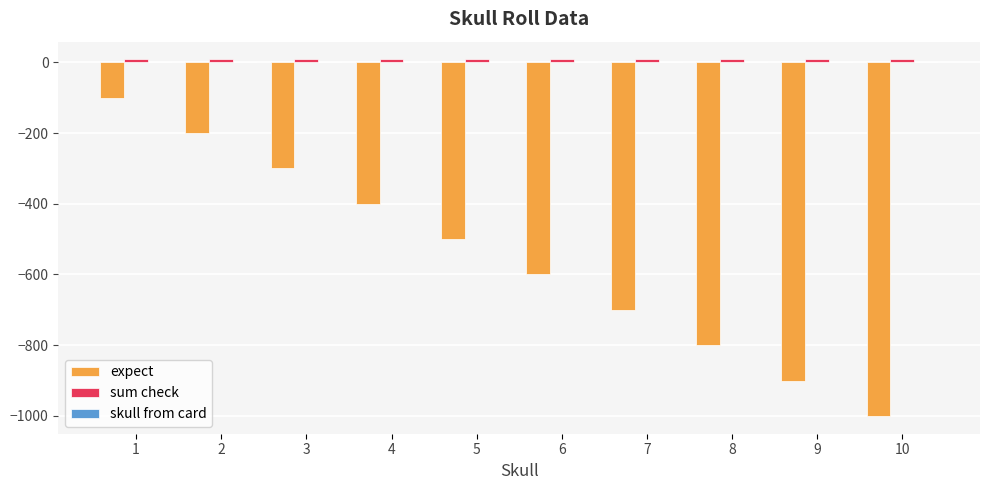

How many categories are shown in the chart?

10